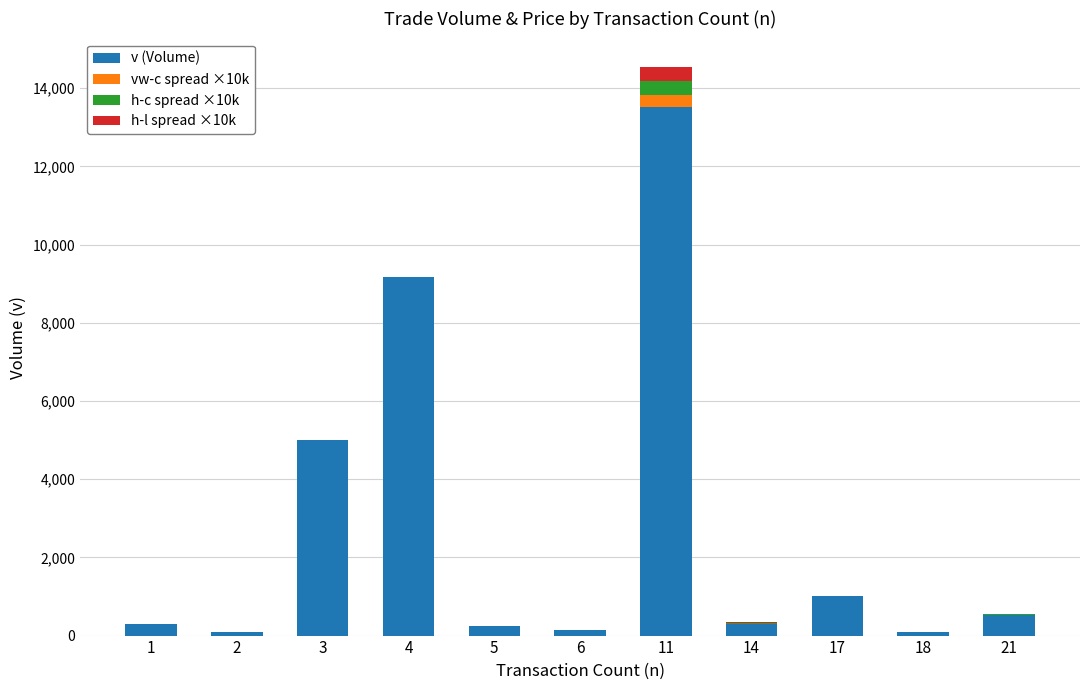

At which category is the sum across all series the highest?

11